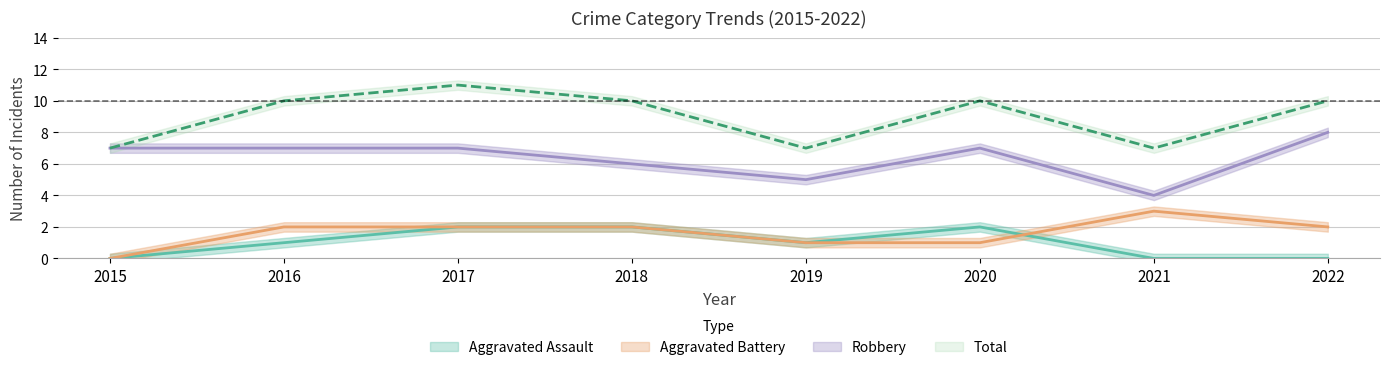

How many lines are shown in the chart?

4